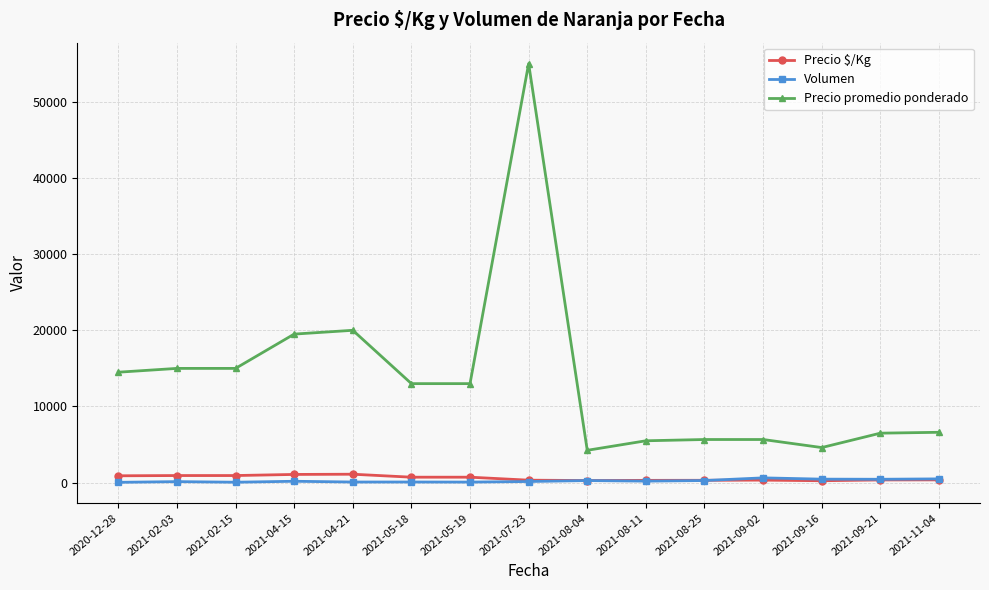

True or false: Volumen and Precio promedio ponderado intersect in this chart.

False